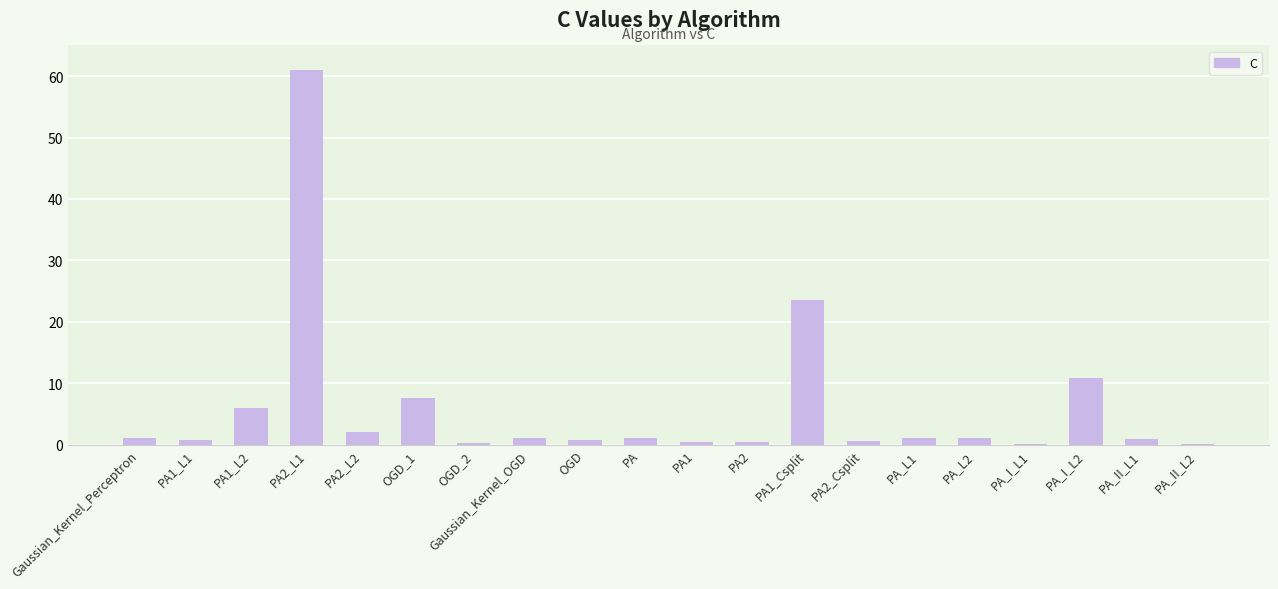

True or false: the data shows 1.0 at PA_L2.

True